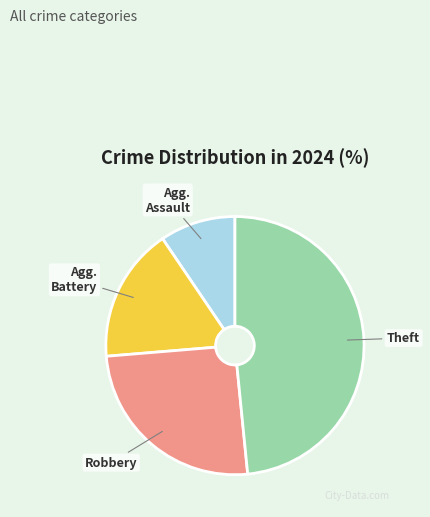

How many slices are in this pie chart?

4